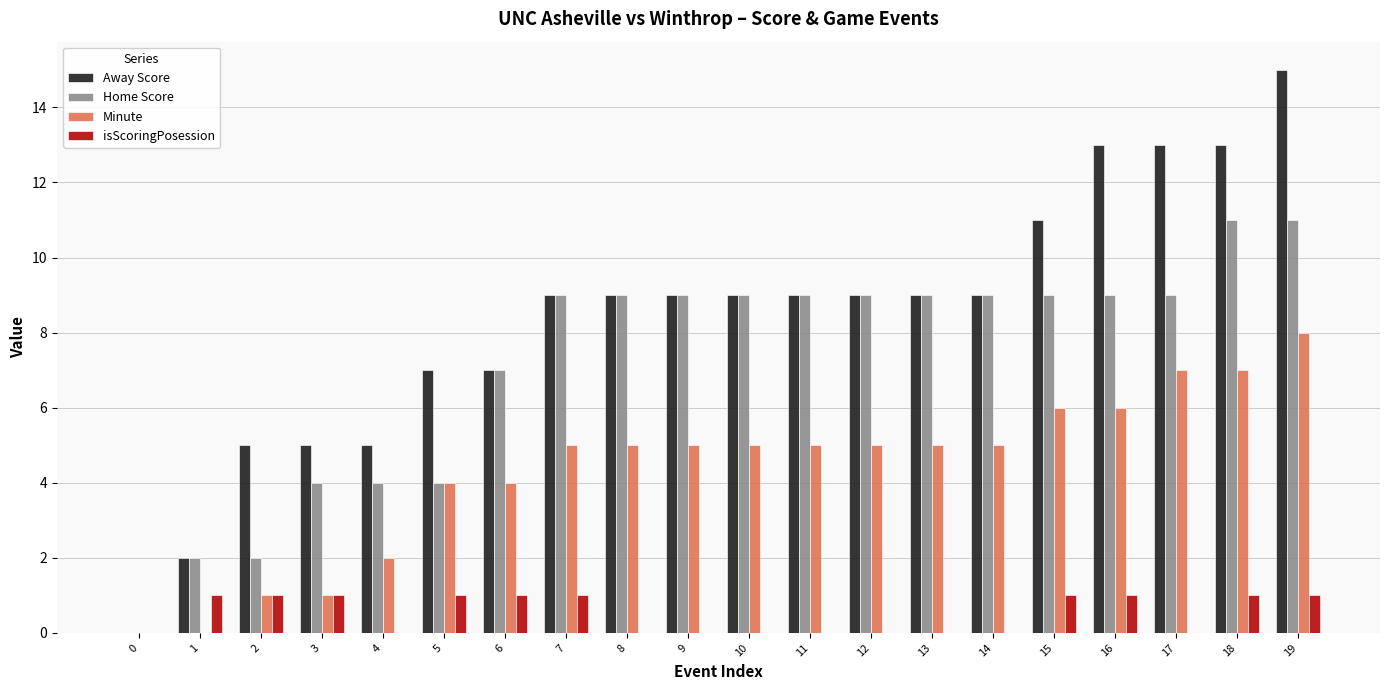

Count the number of categories in the chart.

20